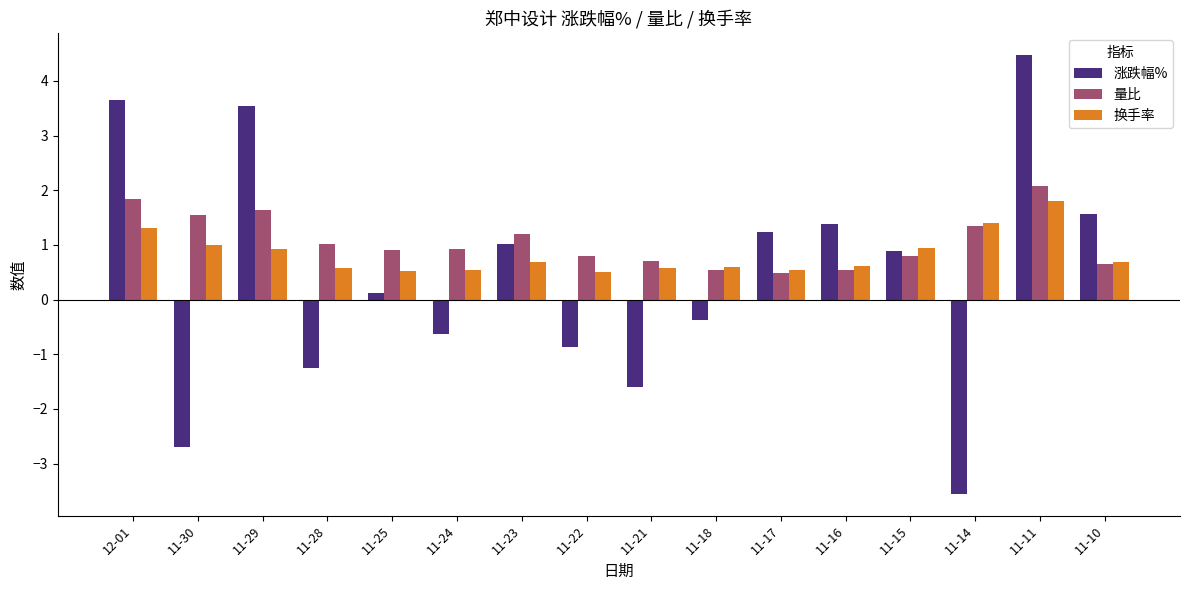

At how many categories does at least one series exceed 2?

3